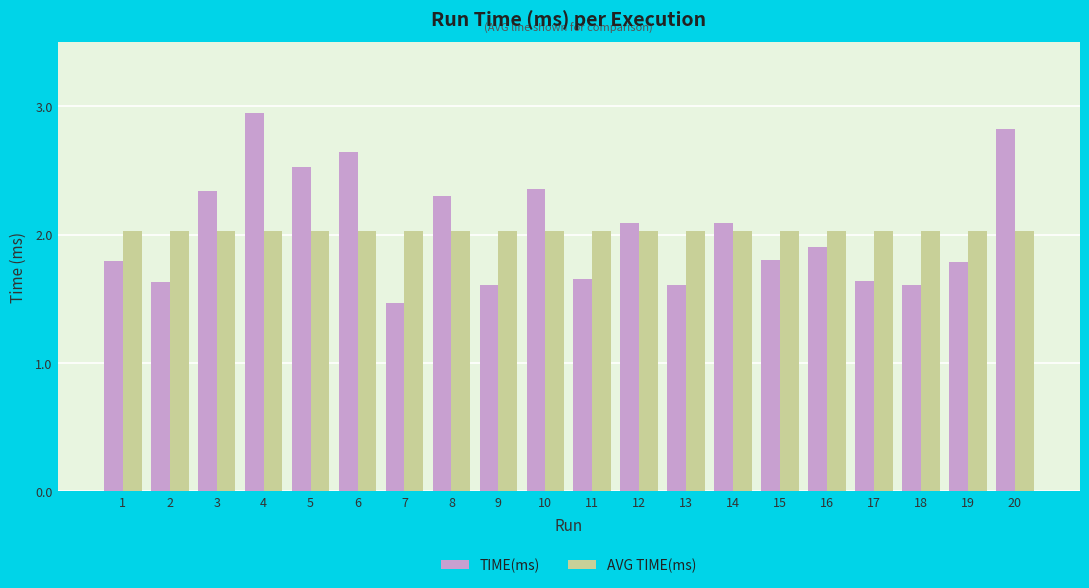

The AVG TIME(ms) series shows 2.0 at 17. True or false?

True